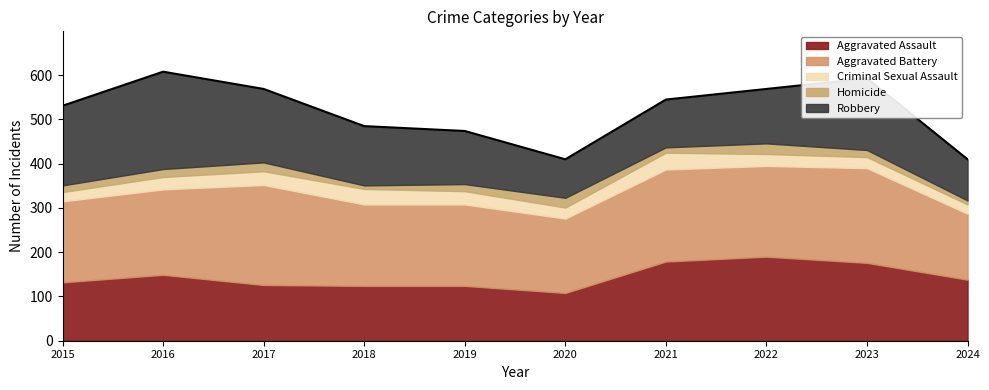

How many Homicide values are between 12 and 20?

6